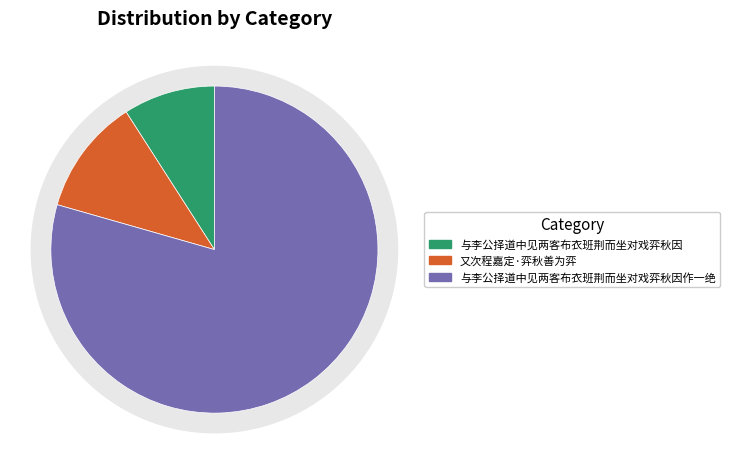

Rank the categories by value from highest to lowest.

与李公择道中见两客布衣班荆而坐对戏弈秋因作一绝, 又次程嘉定·弈秋善为弈, 与李公择道中见两客布衣班荆而坐对戏弈秋因